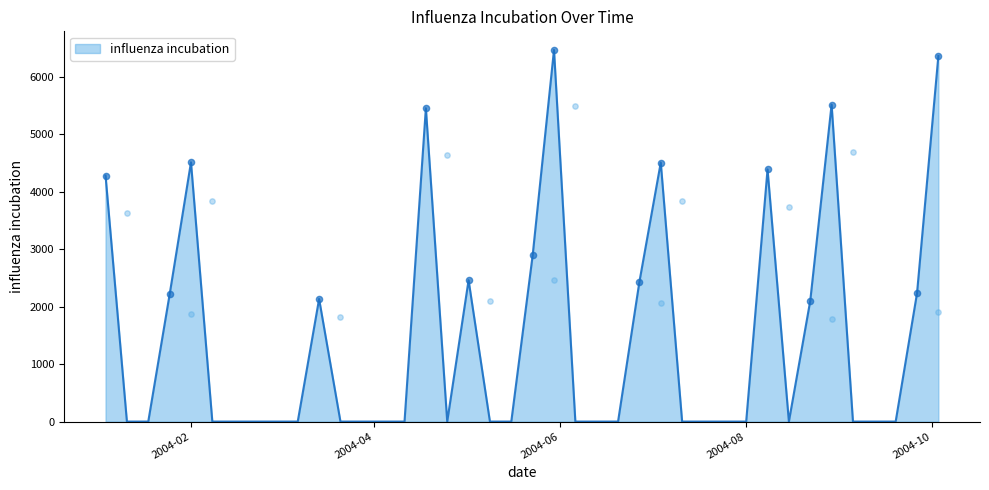

Which has a higher value, 2004-06-20 or 2004-10-03?

2004-10-03